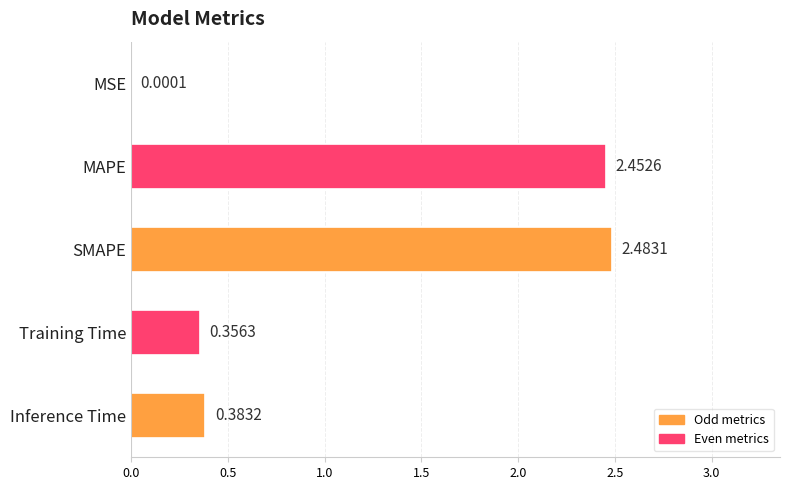

At which label is the value closest to 1?

Inference Time